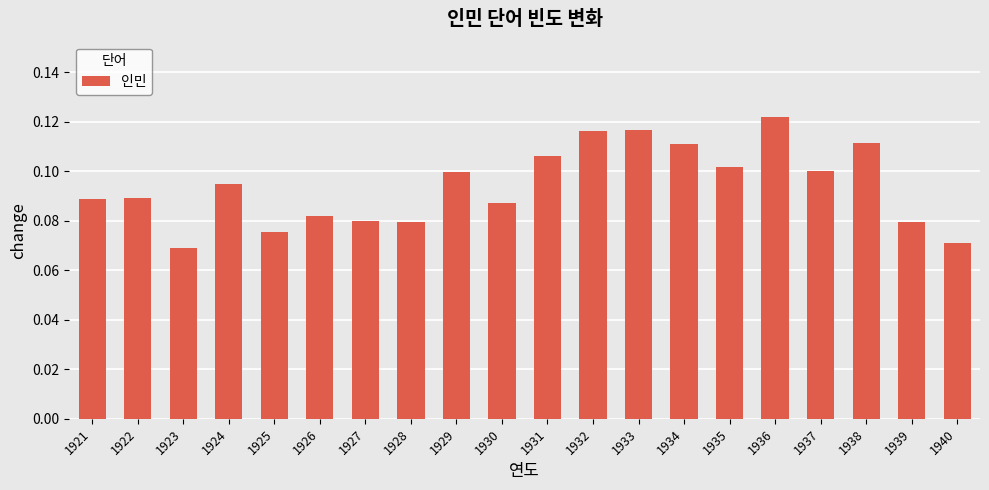

Is it true that the value at 1926 is 0.1?

True